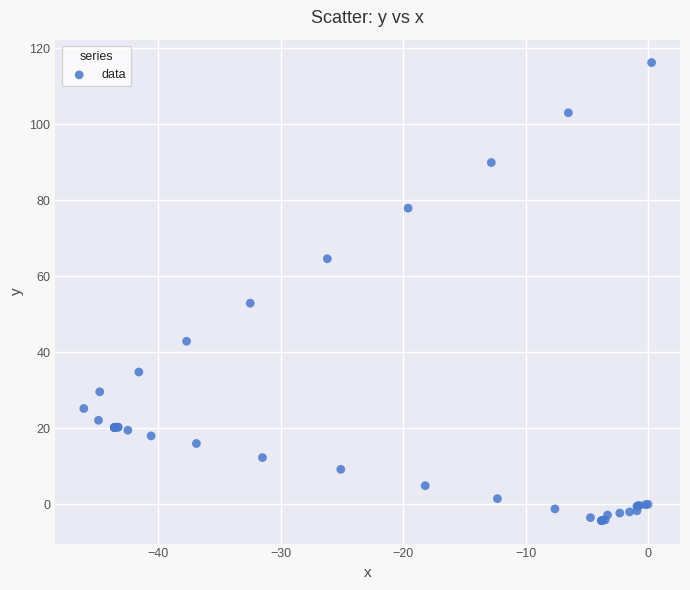

What Y value in the scatter plot is closest to 55?

52.9